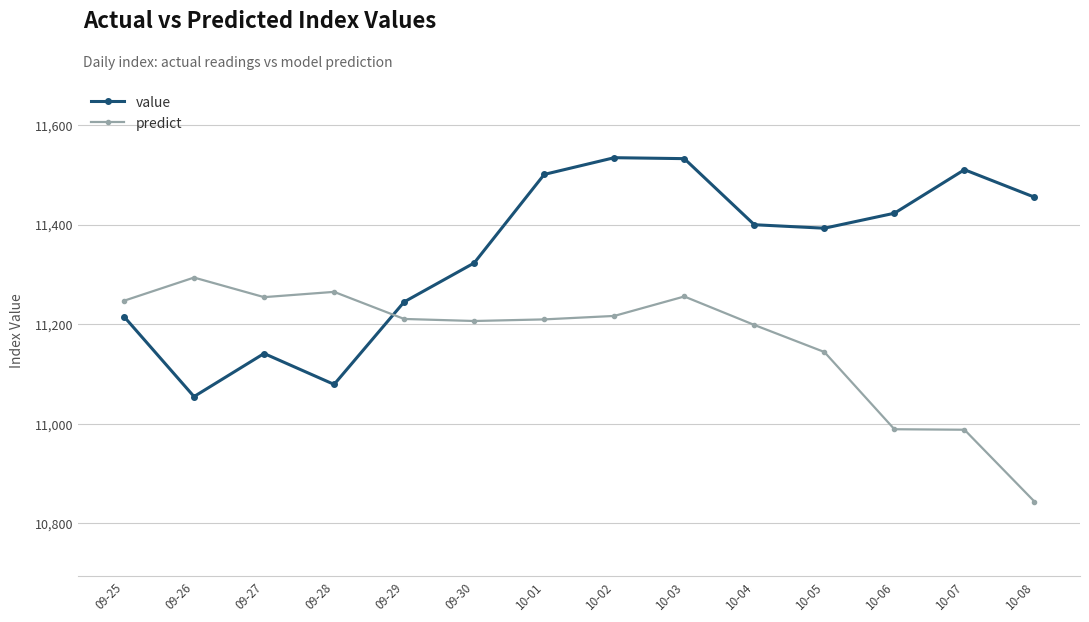

Count the number of categories in the chart.

14